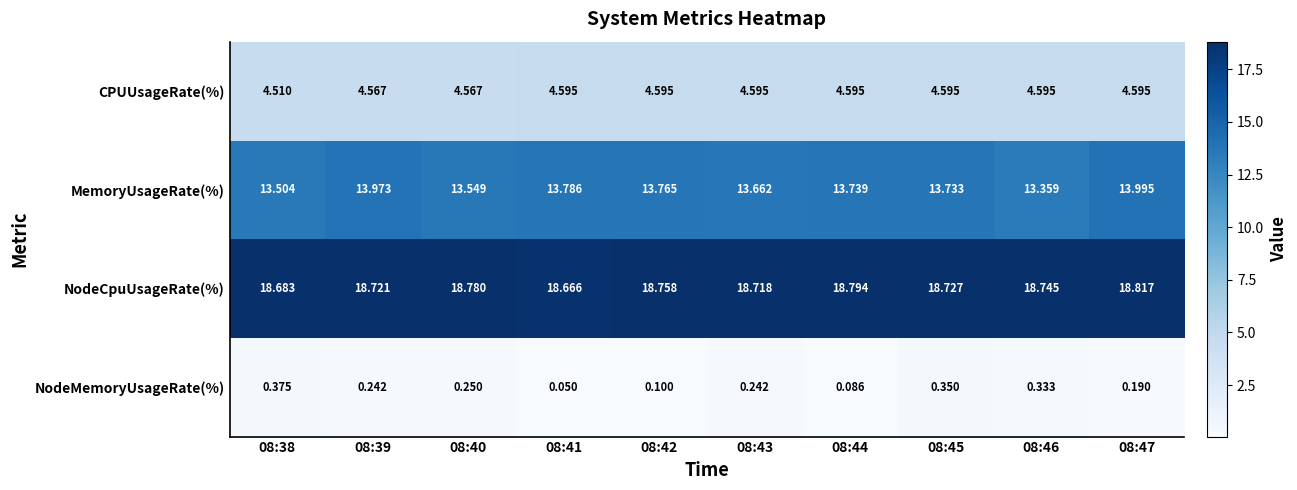

Between 08:38 and 08:43, which series saw the biggest shift?

MemoryUsageRate(%)